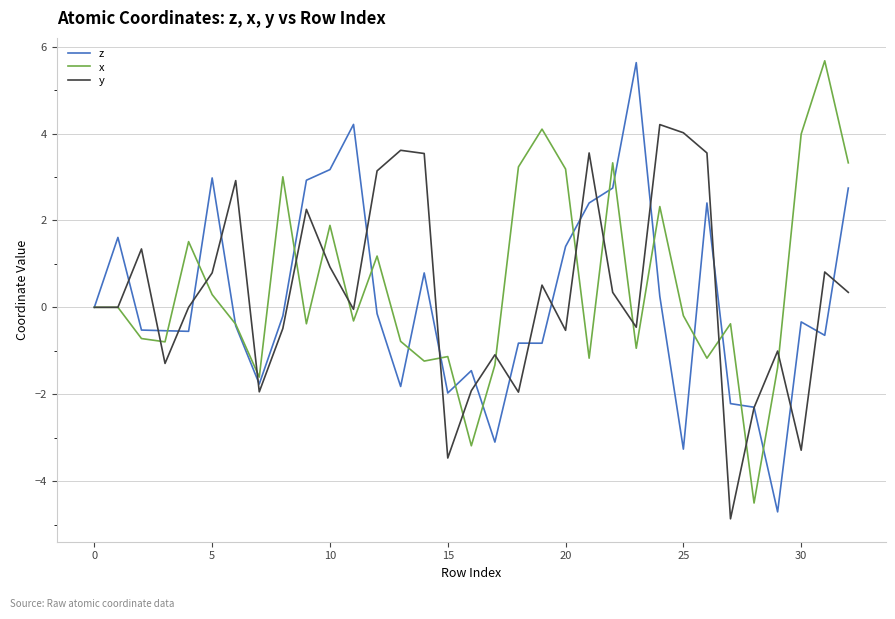

What is the lowest value of the y series?

-4.9